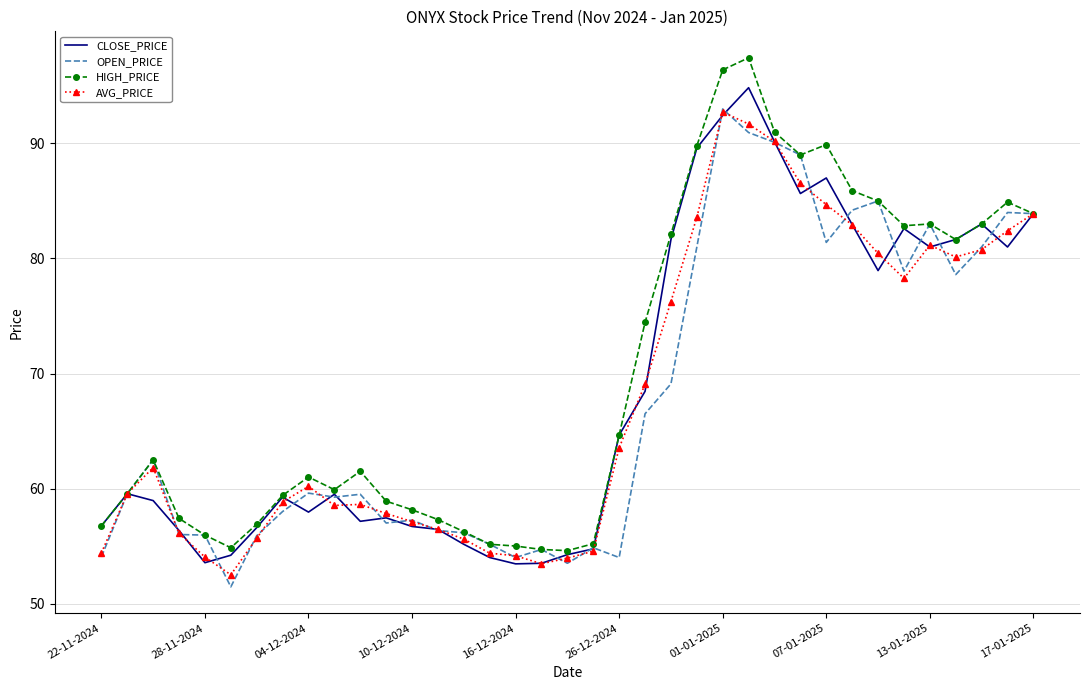

Count the number of categories in the chart.

37